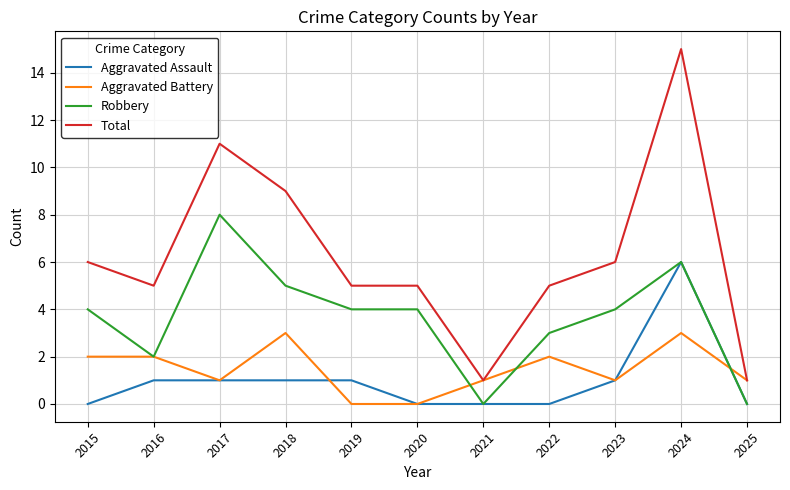

Count the number of data series in this chart.

4